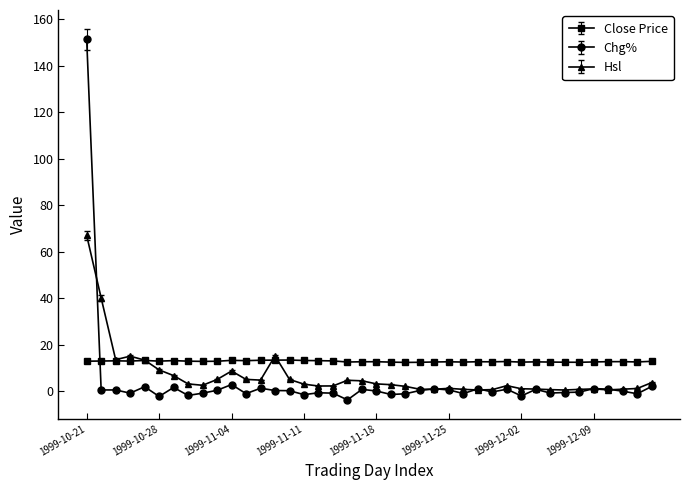

What is the difference between the maximum and minimum values in the Hsl series?

66.4